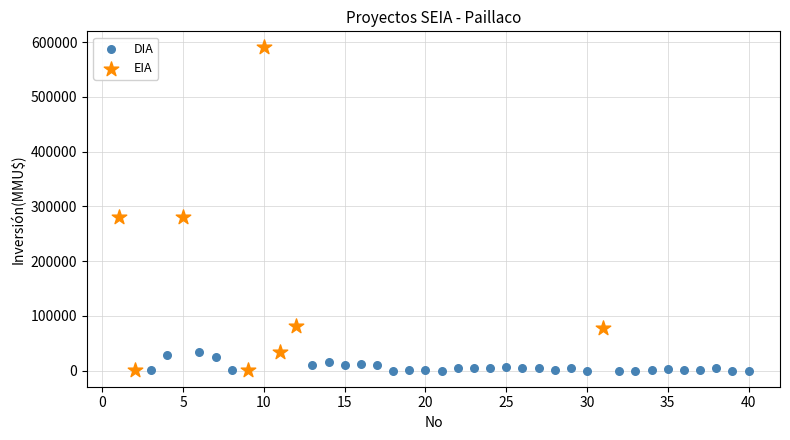

Which series contains the highest Y value?

EIA